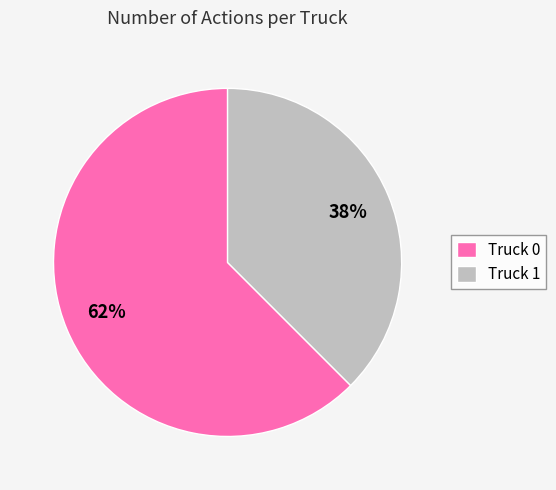

Is it true that Truck 1 is 28% of the pie?

False